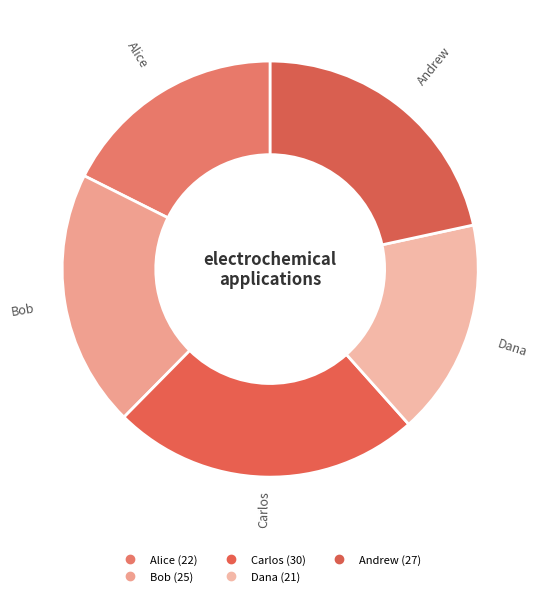

Count the number of slices in the pie.

5